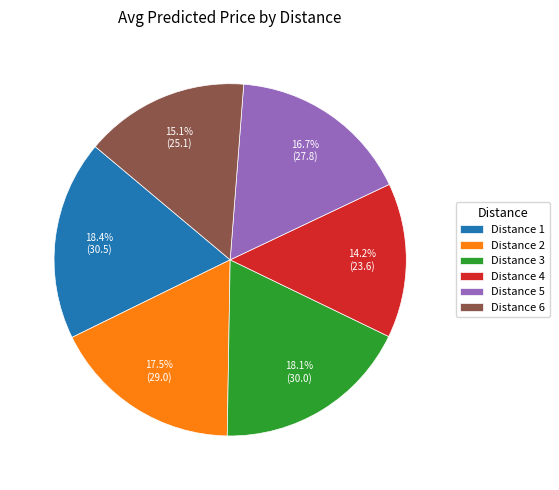

Approximately how many times larger is the value at Distance 3 compared to Distance 4?

1.3